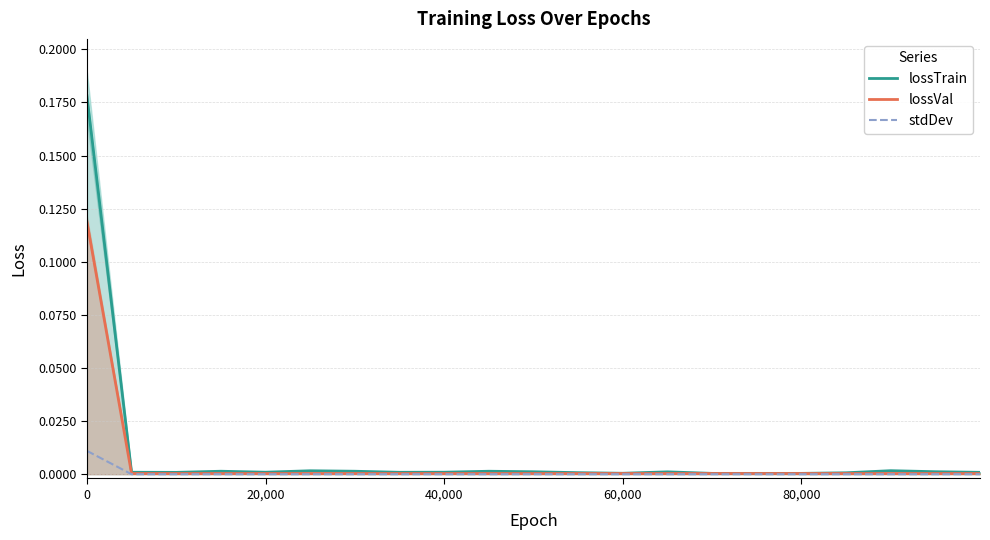

Rank the series by their average value, from lowest to highest.

stdDev, lossVal, lossTrain